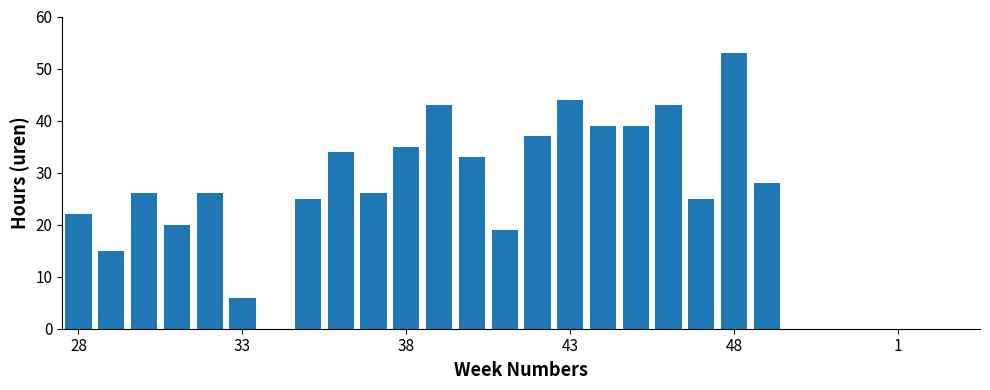

What is the greatest value displayed?

53